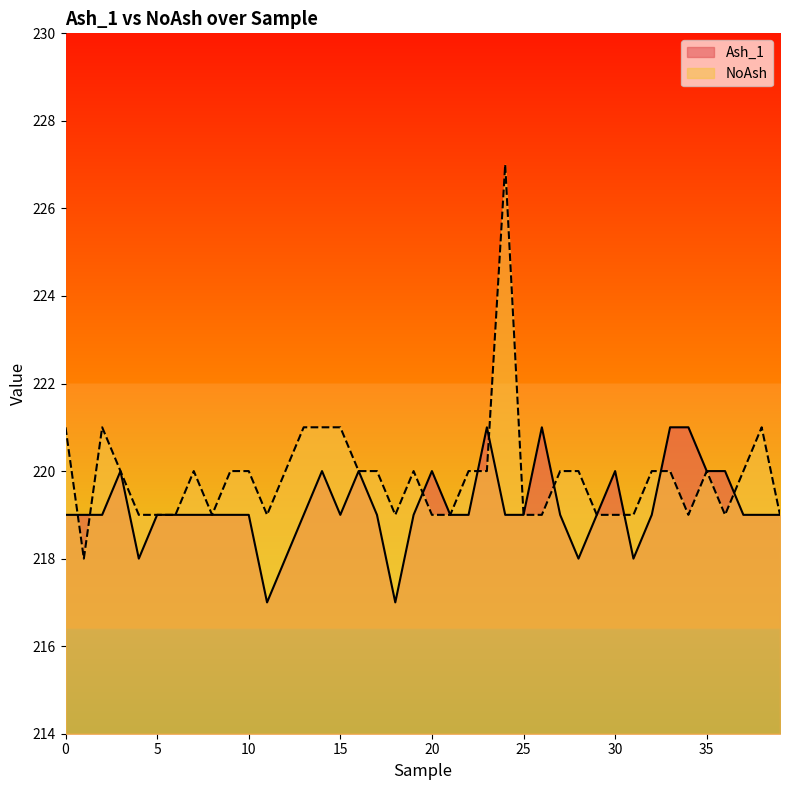

Rank the series at 28 from highest to lowest value.

NoAsh, Ash_1